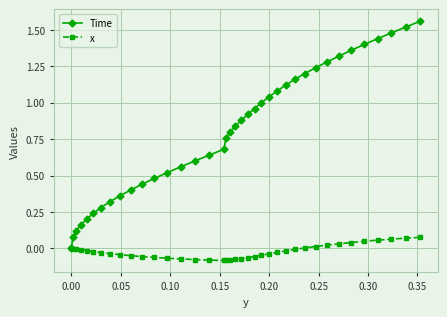

Which series has the largest range (max minus min)?

Time